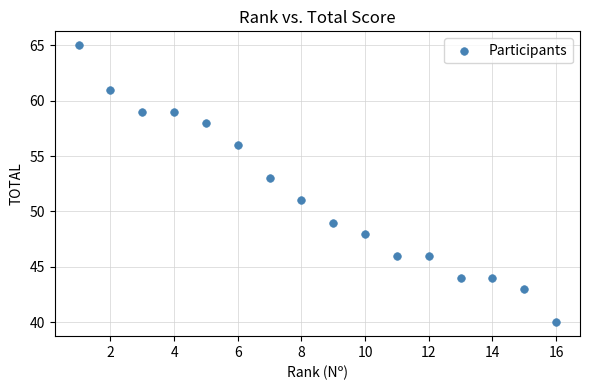

What is the range of X values (max minus min)?

15